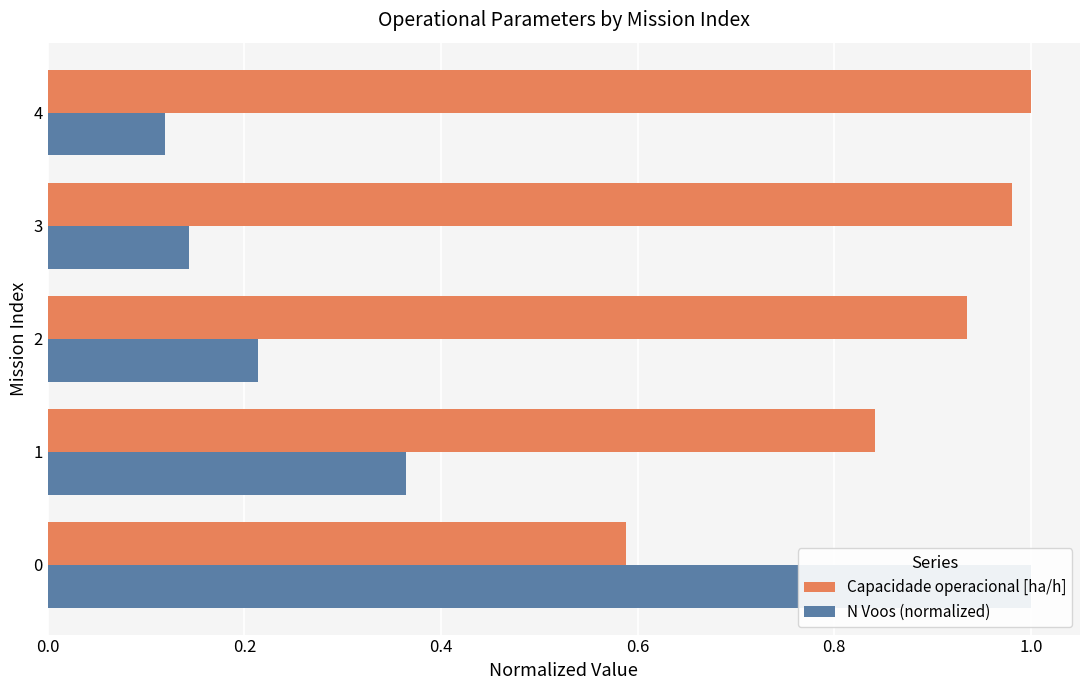

Which has a higher value, 2 or 1?

2